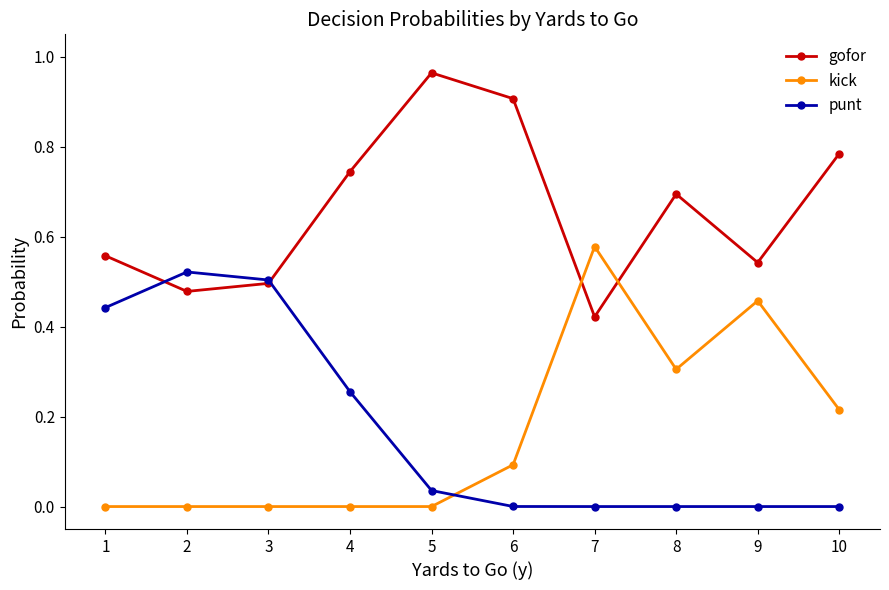

True or false: punt and kick intersect in this chart.

True